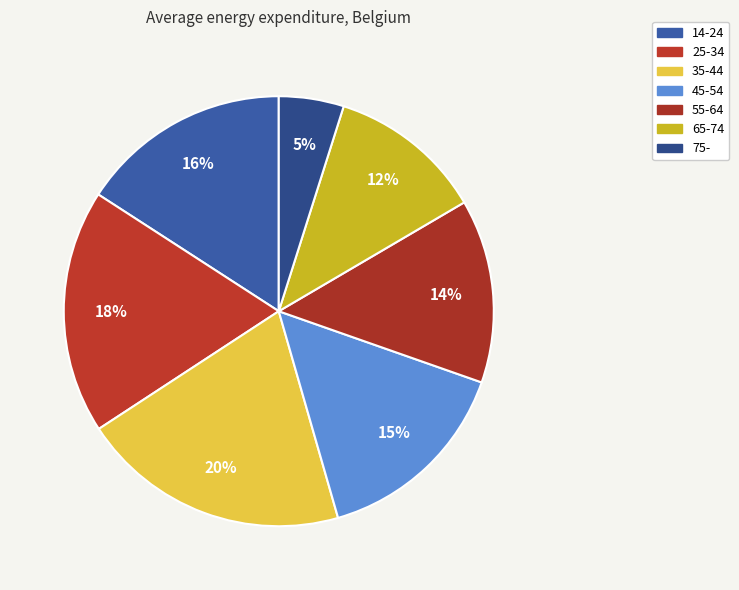

The 25-34 slice represents 18% of the pie. True or false?

True